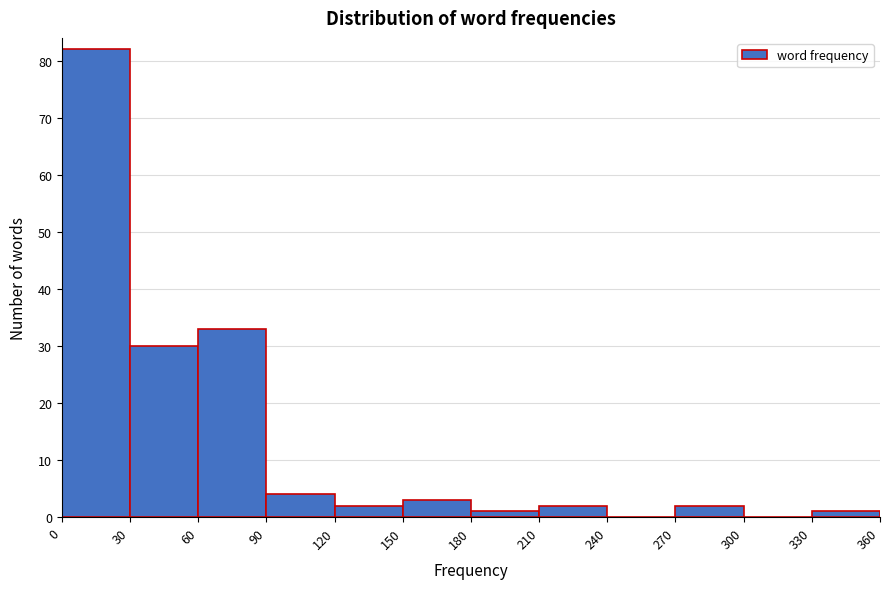

Reading left to right, transcribe this chart: for each bar, give the range it covers on the x-axis and its height. The values are not printed on the chart, so give them approximately, as read against the axis.

0 to 30: 82
30 to 60: 30
60 to 90: 33
90 to 120: 4
120 to 150: 2
150 to 180: 3
180 to 210: 1
210 to 240: 2
240 to 270: 0
270 to 300: 2
300 to 330: 0
330 to 360: 1